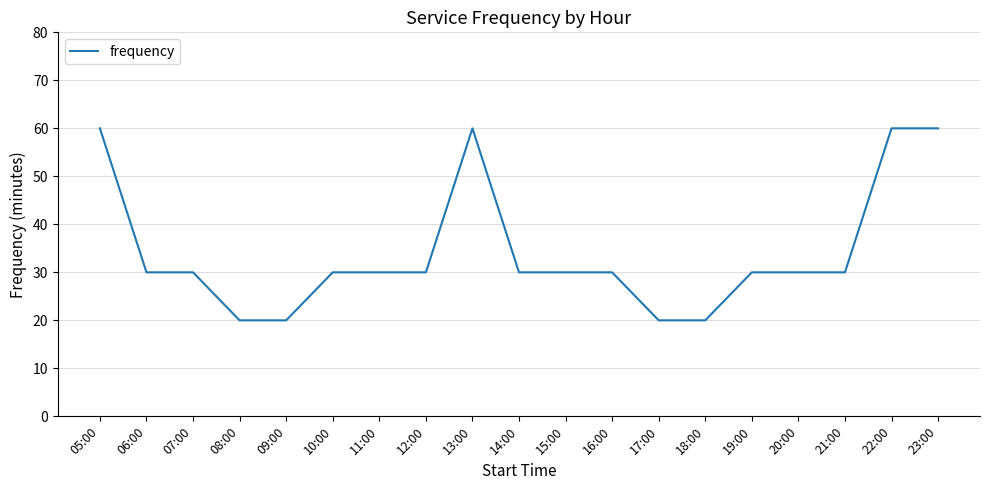

What is the average value?

34